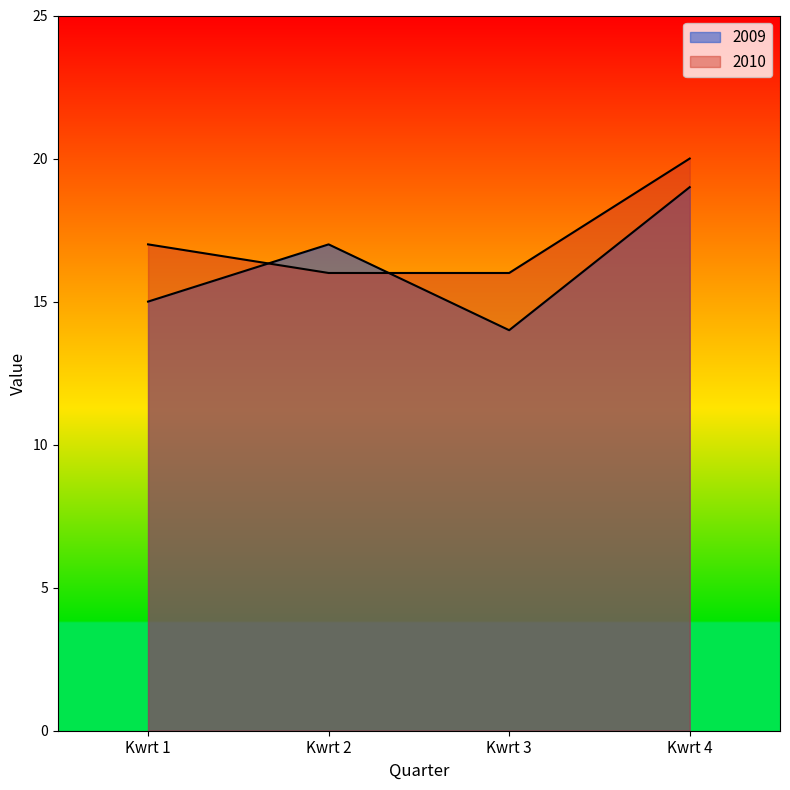

At how many categories does at least one series exceed 17?

1